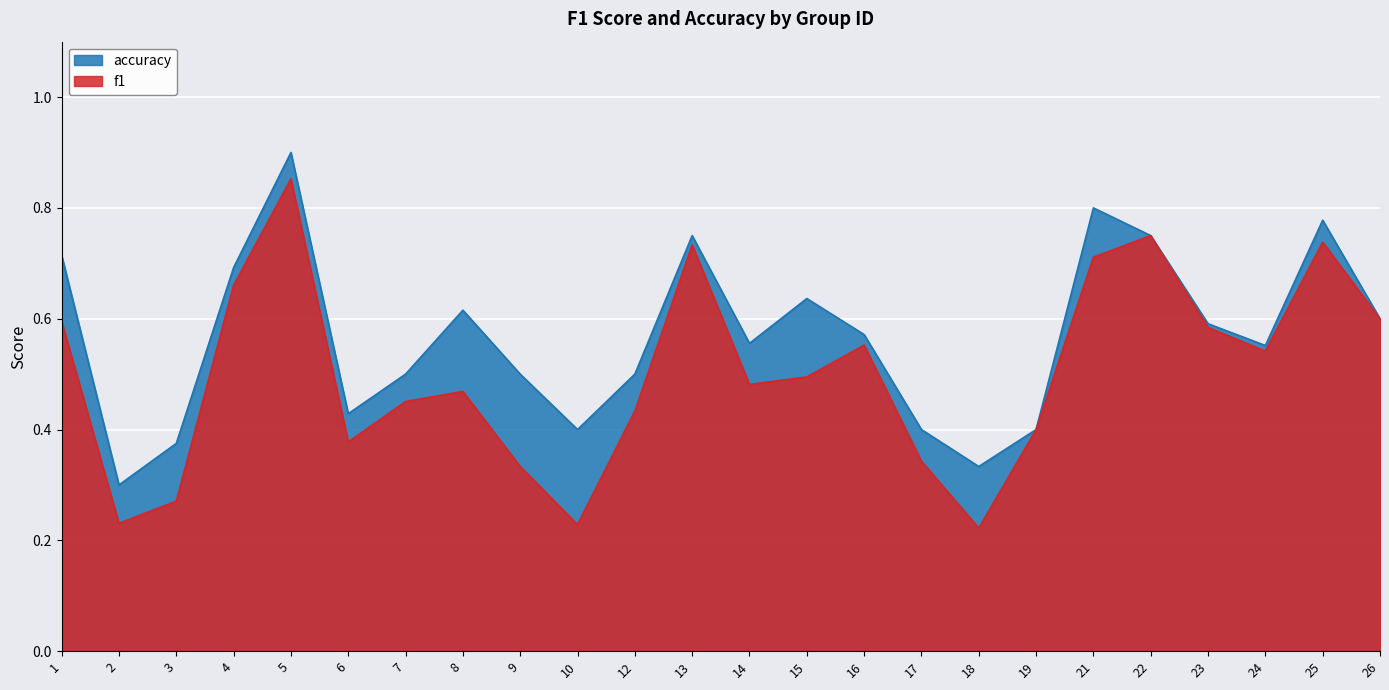

At which label is accuracy closest to 0?

2